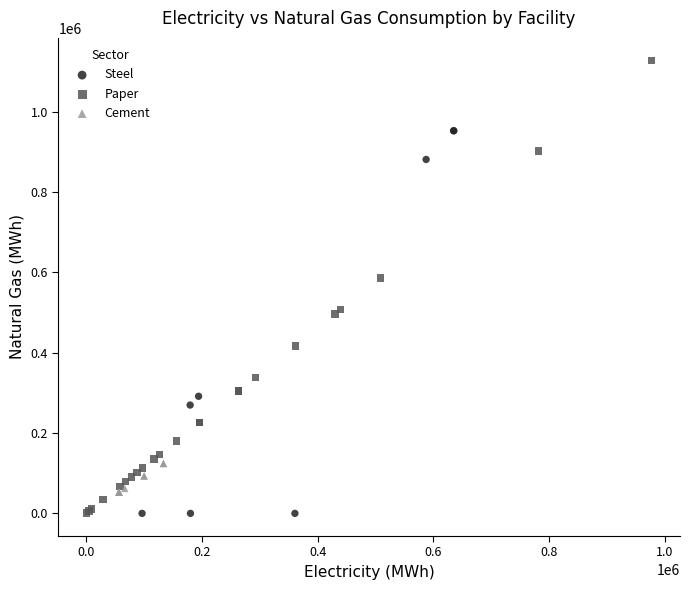

Which series contains the highest Y value?

Paper